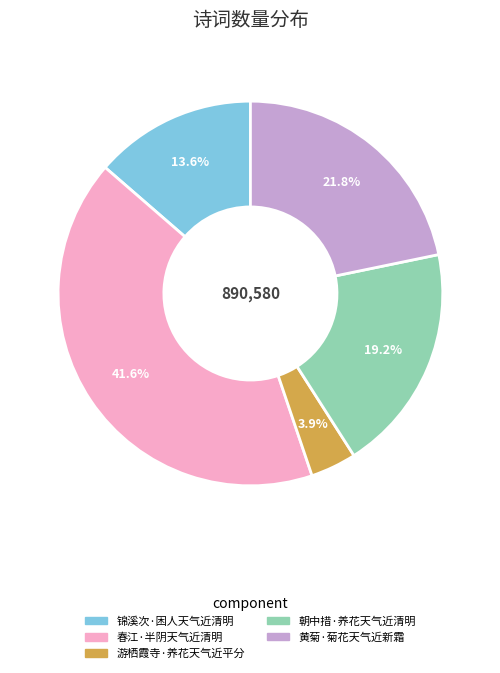

To the nearest percent, what is the average slice percentage?

20%